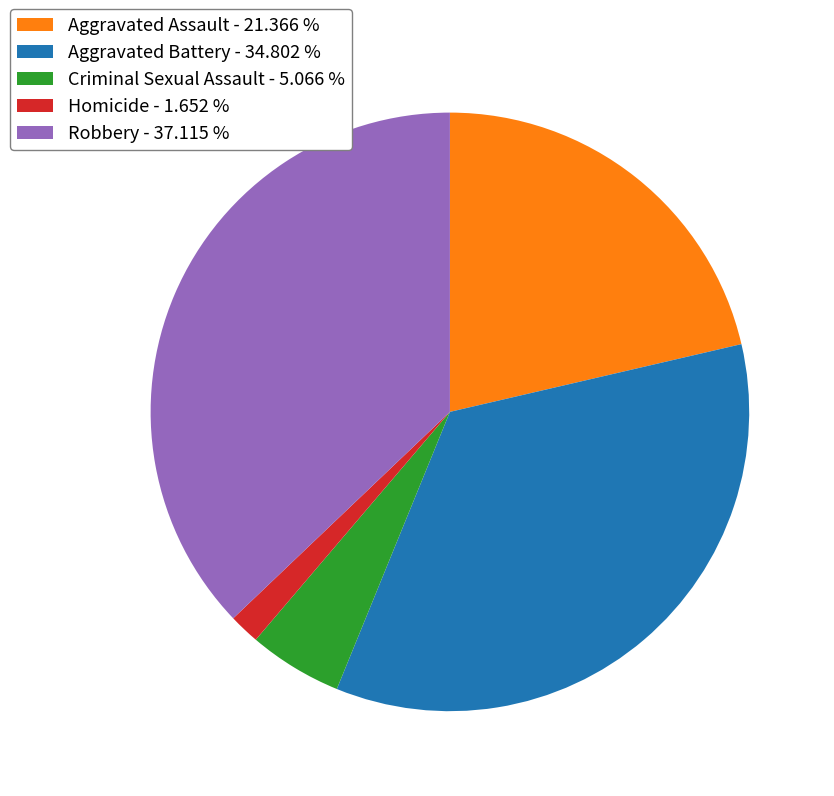

Combined, do Criminal Sexual Assault - 5.066 % and Homicide - 1.652 % account for over 50%?

No